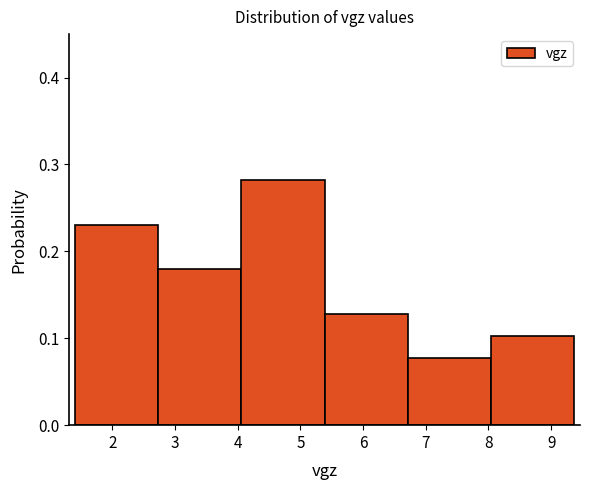

Reading left to right, list every bar in this chart as the range it spans on the x-axis followed by its height. Neither the bar edges nor the heights are printed on the chart, so give them approximately, as read against the axes.

1.4 to 2.7: 0.23
2.7 to 4.1: 0.18
4.1 to 5.4: 0.28
5.4 to 6.7: 0.13
6.7 to 8.0: 0.08
8.0 to 9.4: 0.10